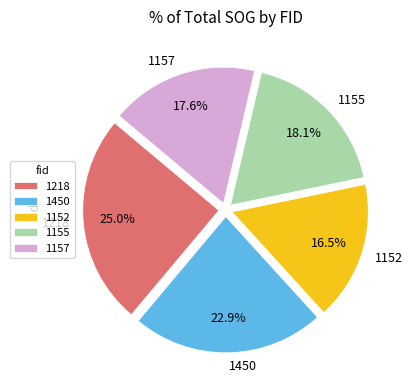

Which slice is the smallest?

1152